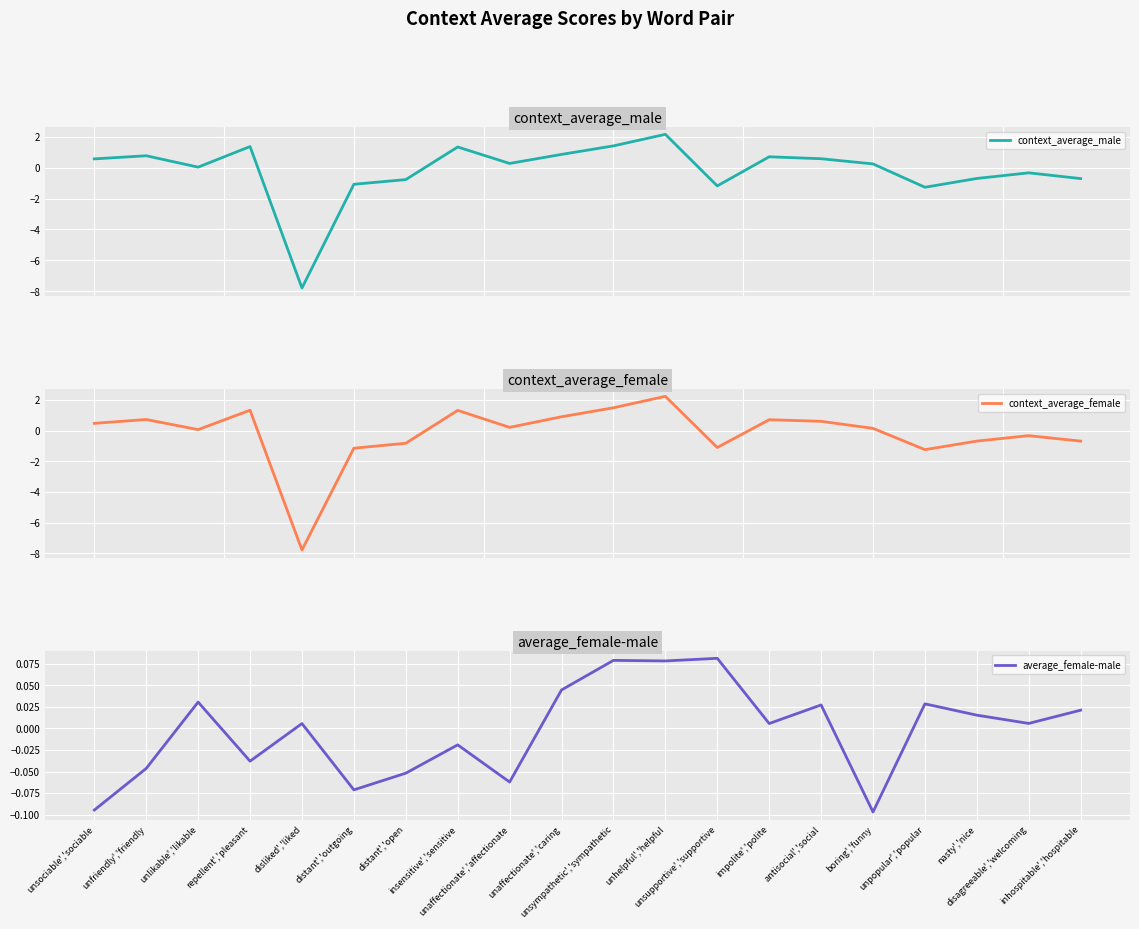

What is the label of the 9th point from the left?

unaffectionate','affectionate